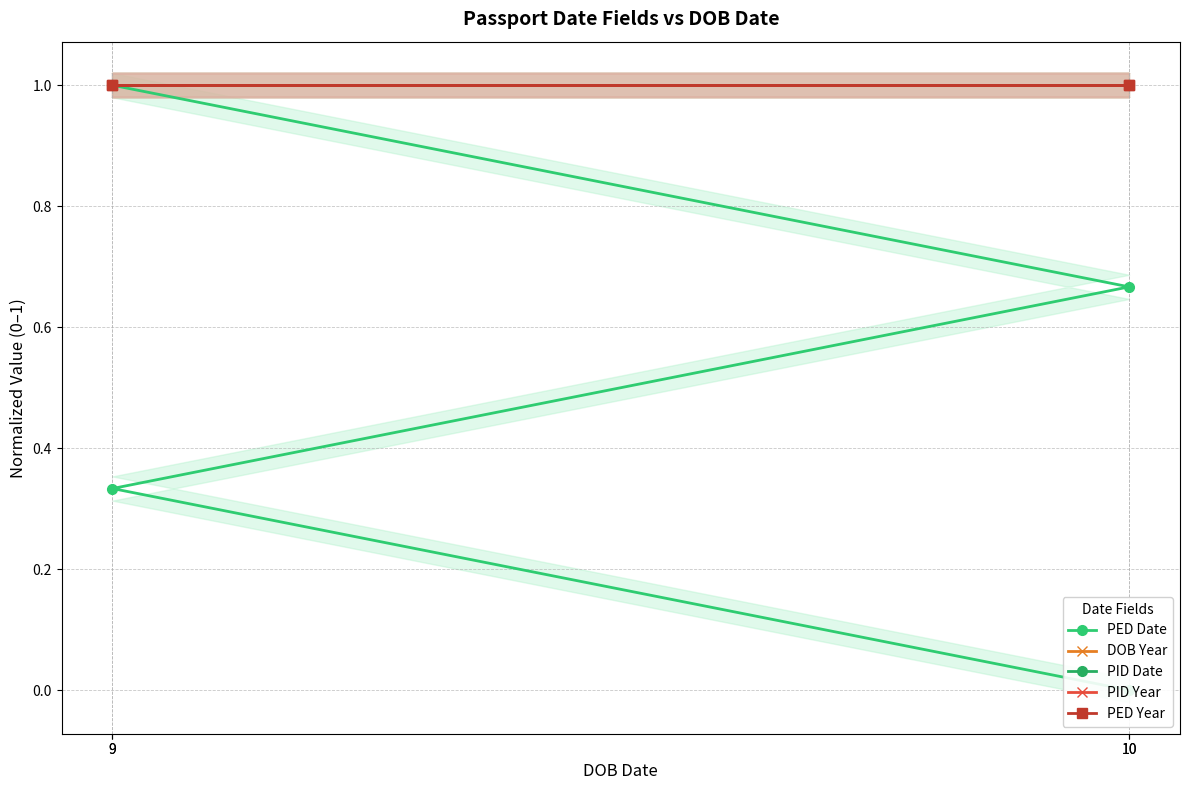

Which series has the widest spread of values?

PED Date